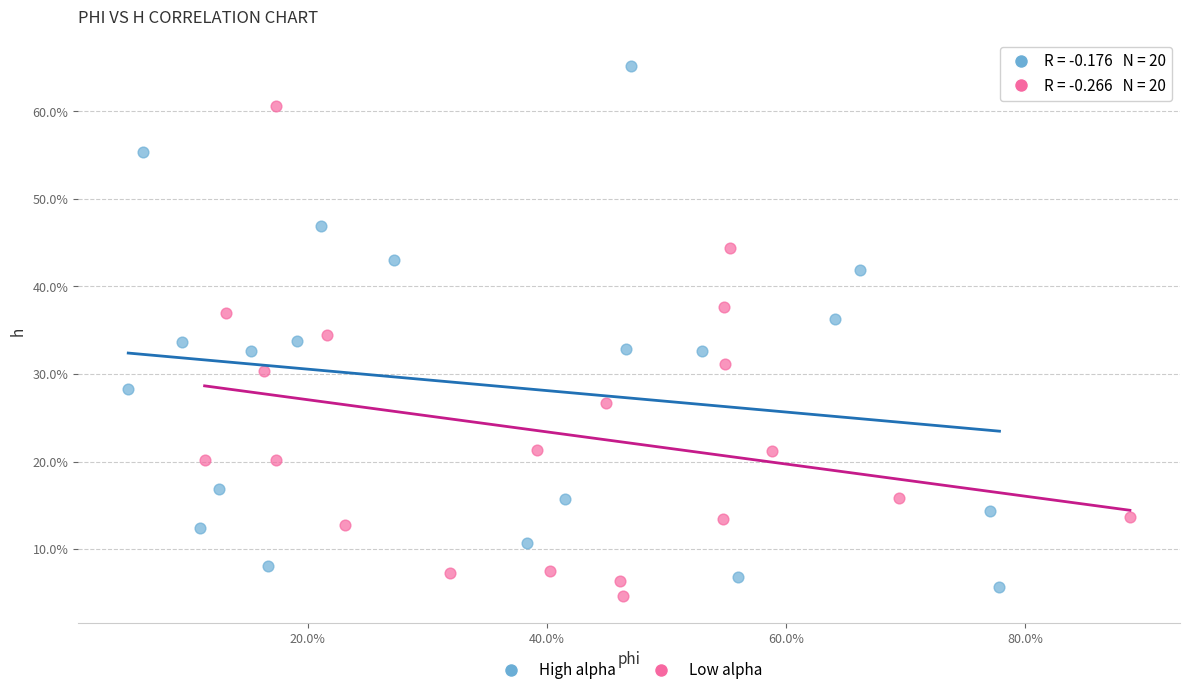

What are all the series names shown in the legend?

High alpha, Low alpha